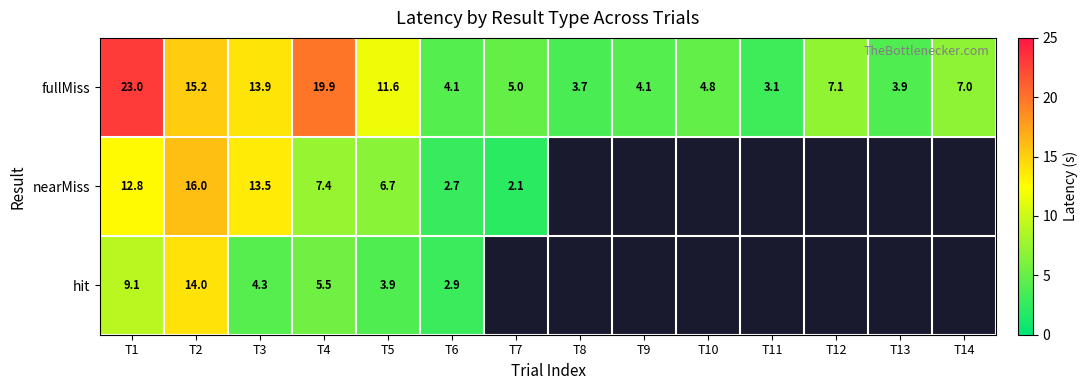

At which category is the sum across all series the highest?

T2